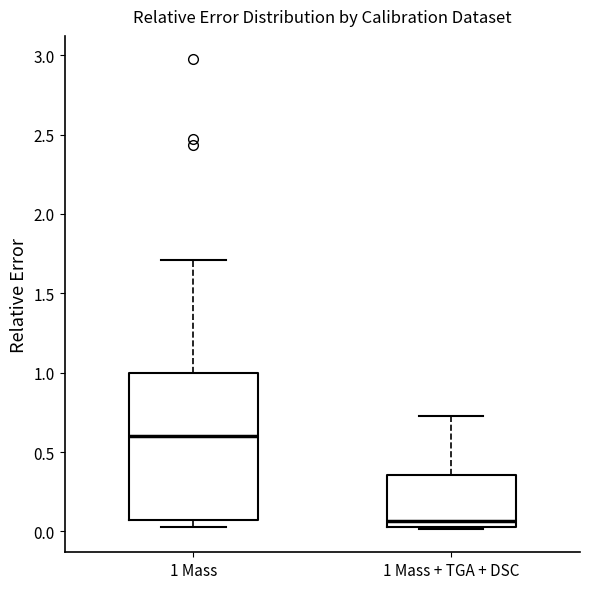

Reading left to right, read every box against the y-axis: the position of its median line, the range the box covers, and the ends of its whiskers. The values are not printed on the chart, so give them approximately, as read against the axis.

1 Mass: median 0.60, box 0.05 to 1.00, whiskers 0.05 (just below the box's lower edge) to 1.70
1 Mass + TGA + DSC: median 0.05 (just above the box's lower edge), box 0.05 to 0.35, whiskers 0.00 to 0.75